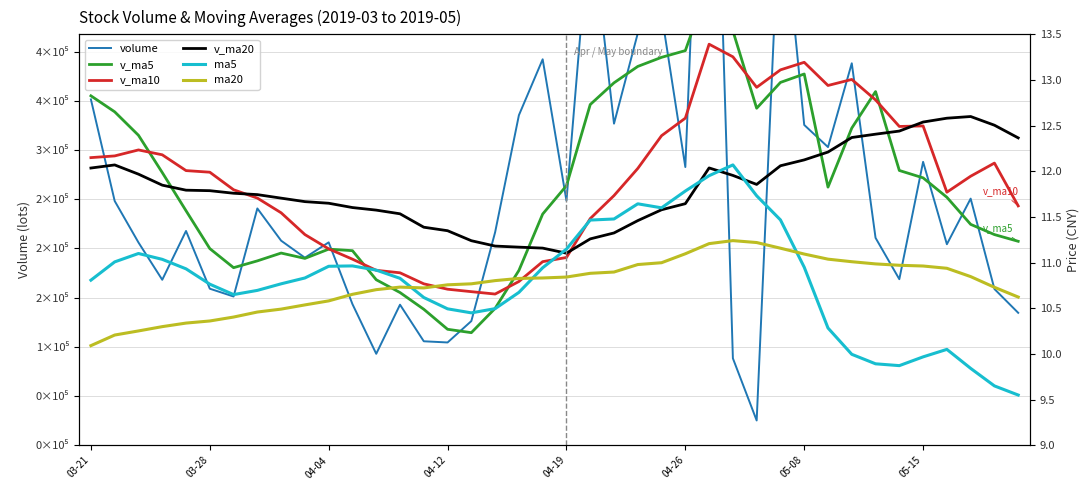

In volume, how many points are higher than both neighbors (excluding endpoints)?

12